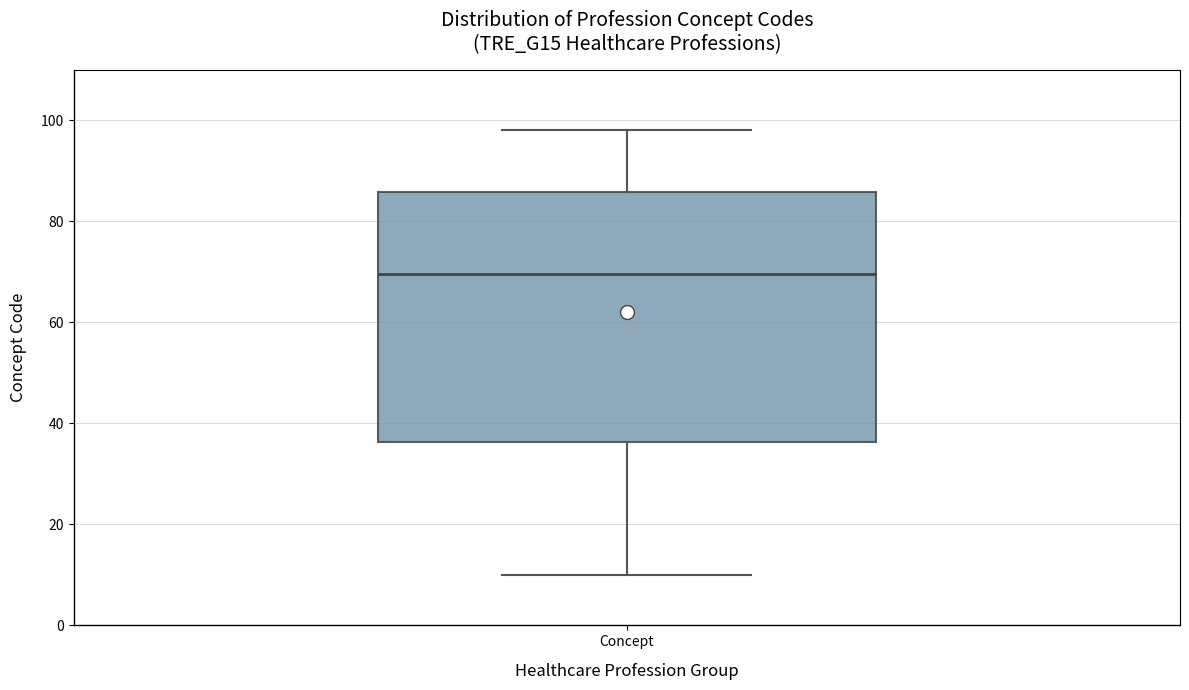

Transcribe this box plot: give where the median line is, the range the box spans, and where the two whiskers end, as read against the y-axis. The values are not printed on the chart, so give them approximately, as read against the axis.

median 70, box 36 to 86, whiskers 10 to 98